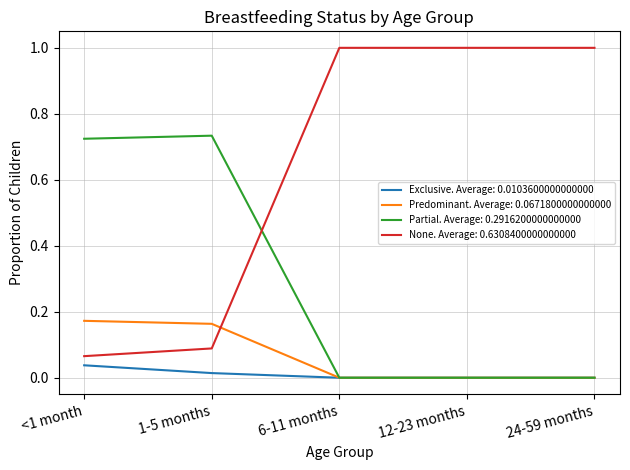

True or false: Partial. Average: 0.2916200000000000 and None. Average: 0.6308400000000000 cross at least once.

True